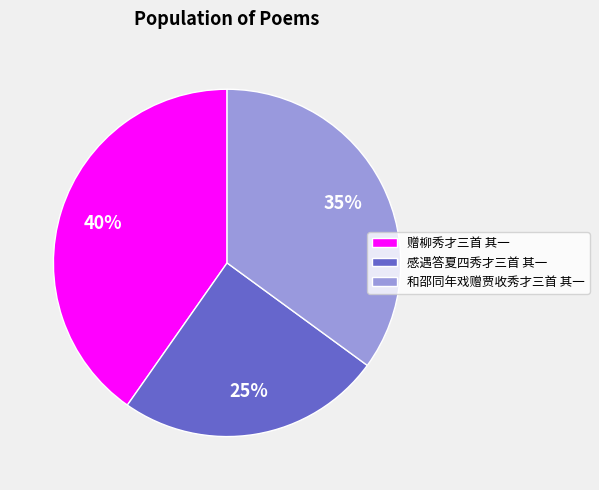

Does any single category account for the majority?

No